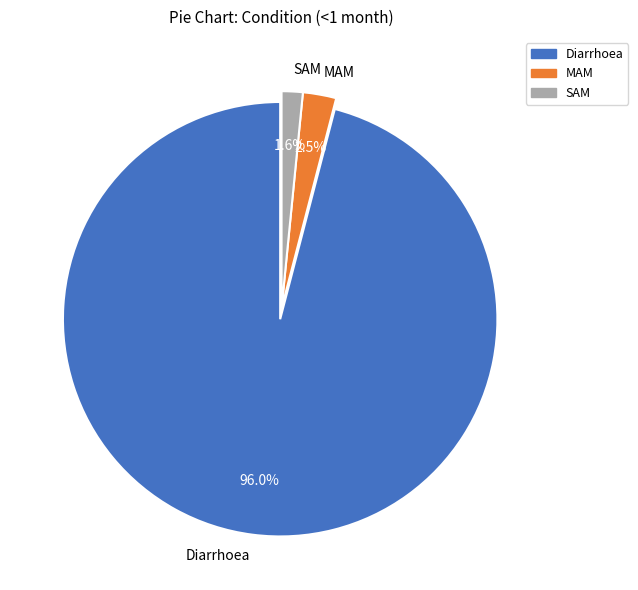

To the nearest percent, what is the difference between the Diarrhoea and MAM slice percentages?

93%